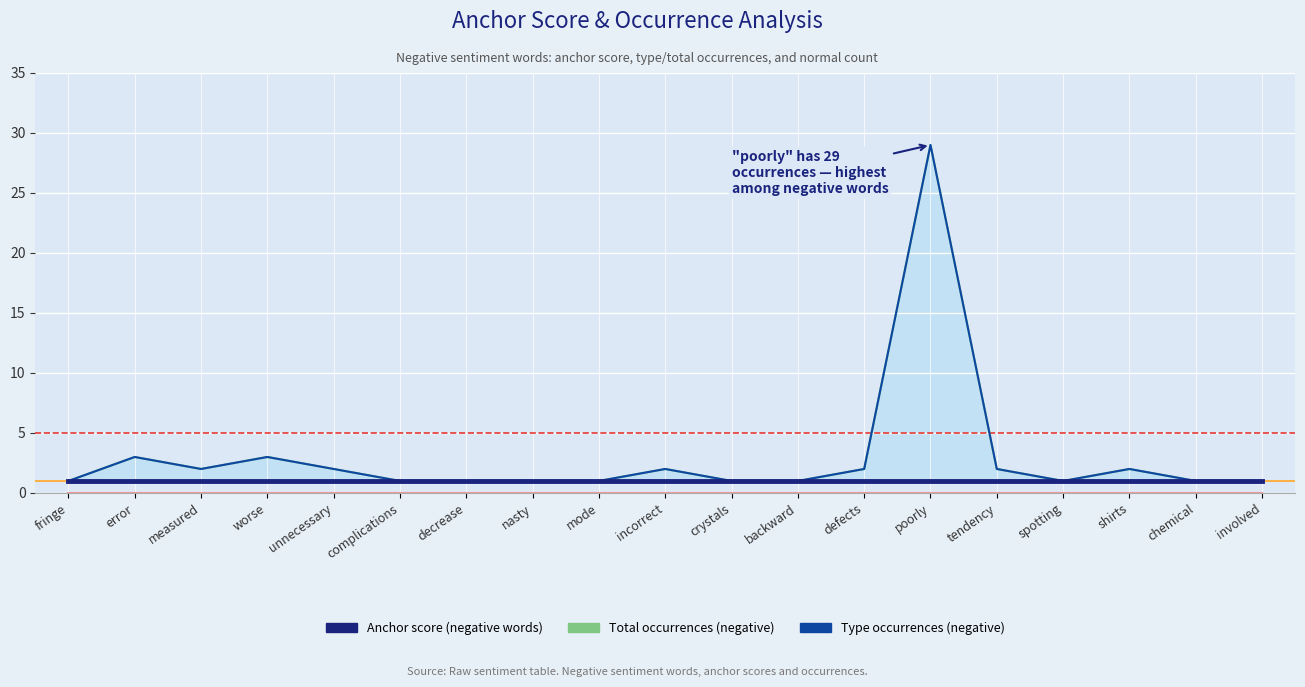

What is the total value across all series at mode?

4